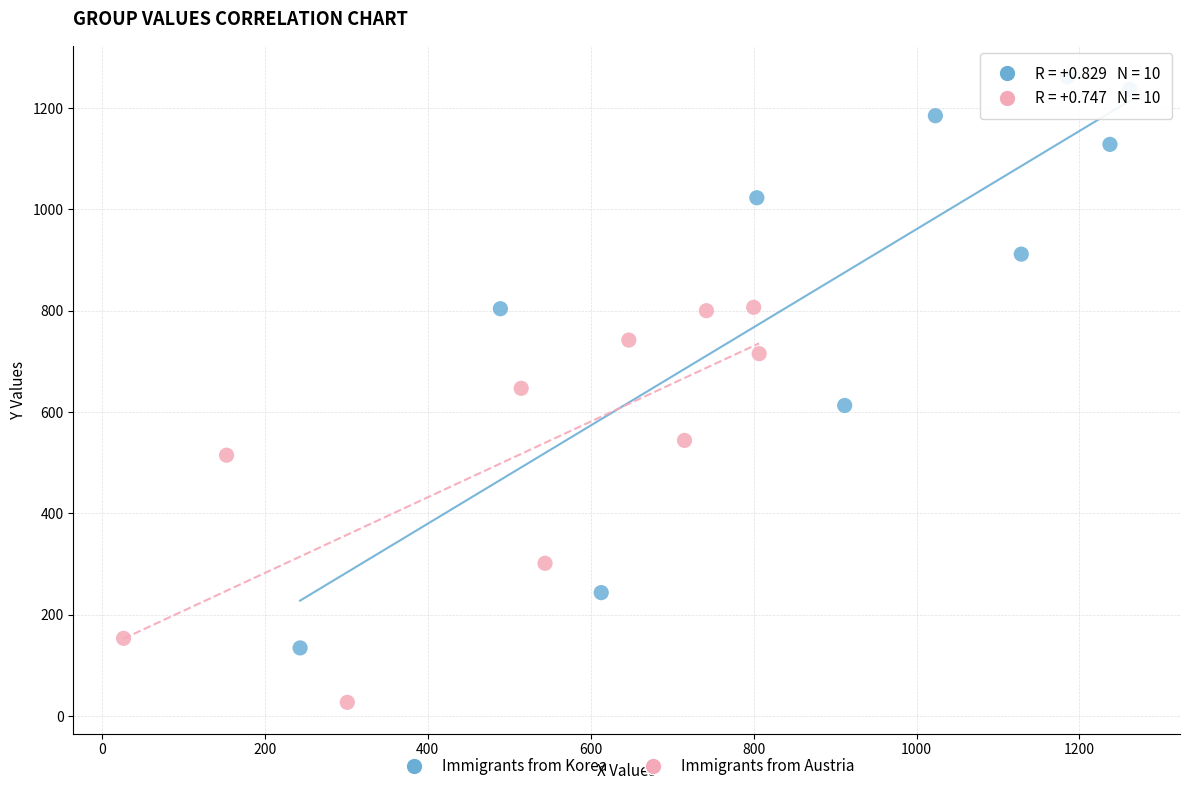

Which series reaches the maximum Y coordinate?

Immigrants from Korea